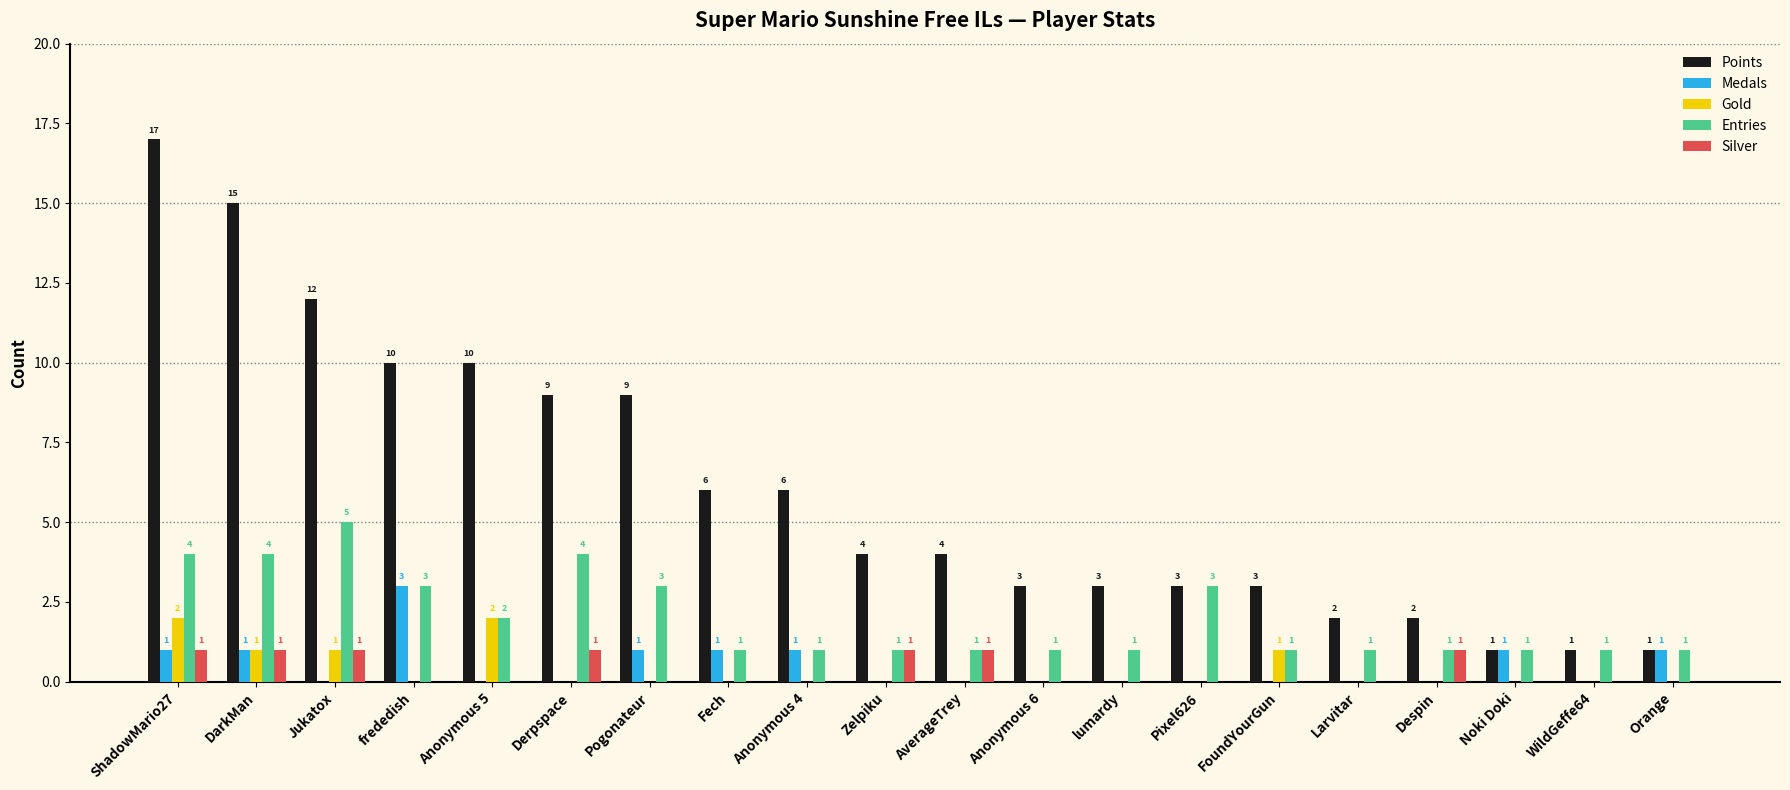

How many Gold values are between 0 and 1?

18